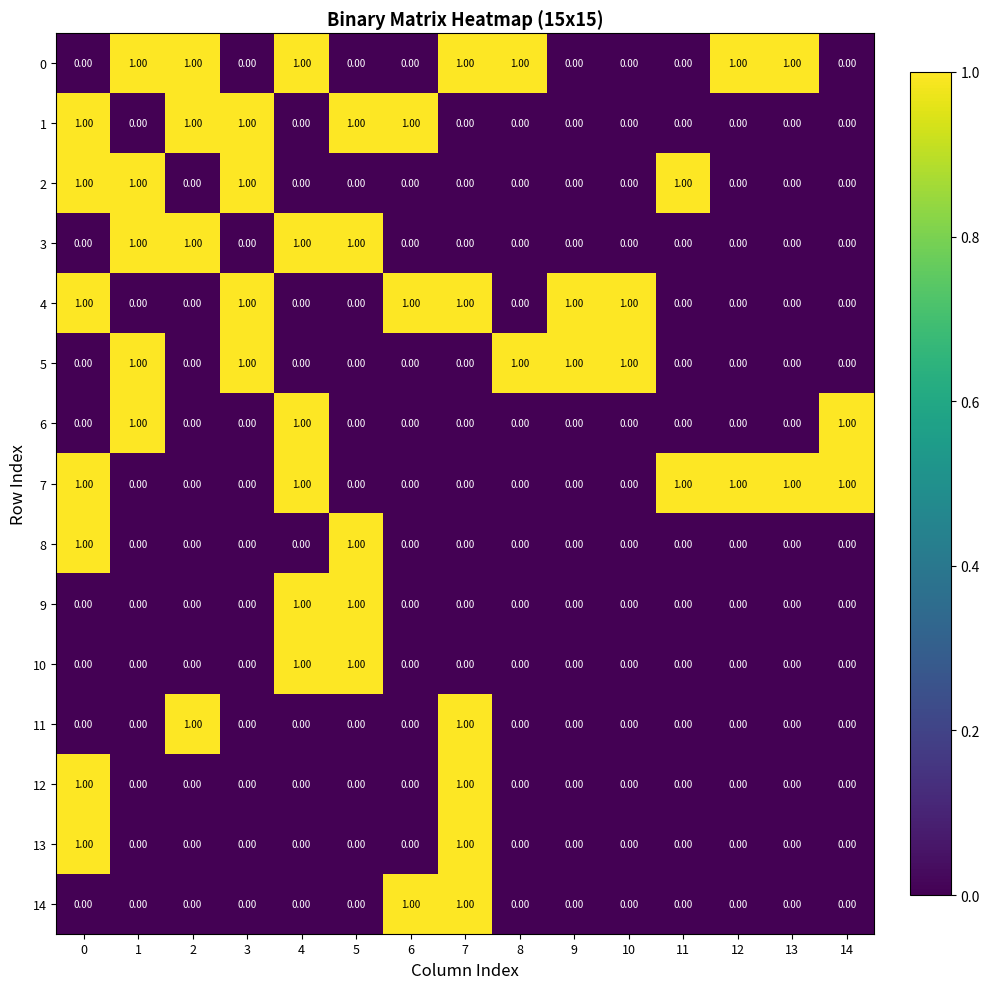

At how many categories does at least one series exceed 0?

15